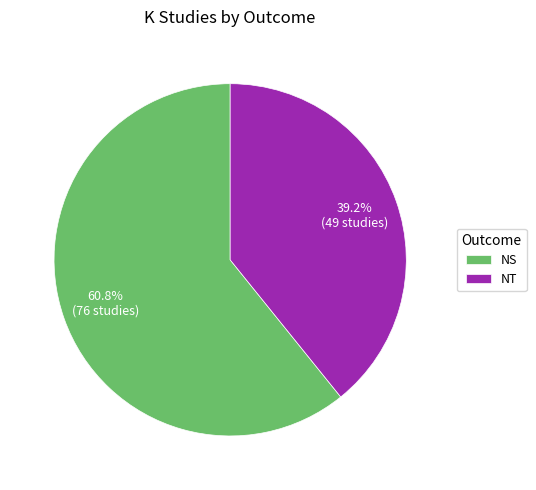

To the nearest percent, what is the difference between the largest and smallest slice percentages?

22%